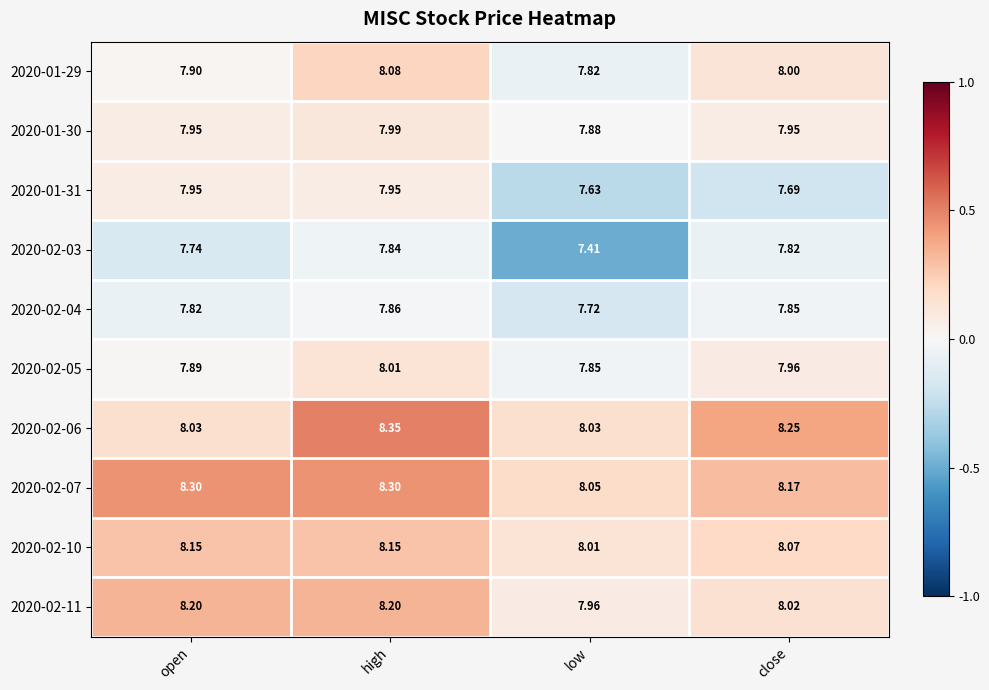

Where does the 2020-02-11 series first go above 8?

open